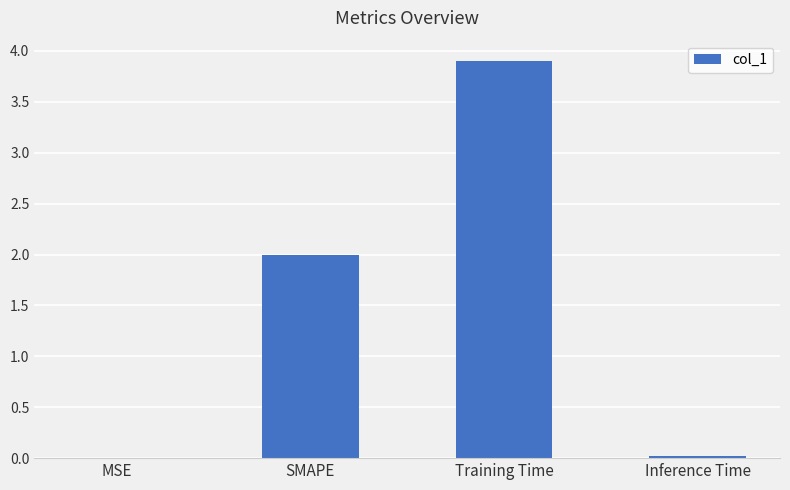

What is the sum of all values?

5.9